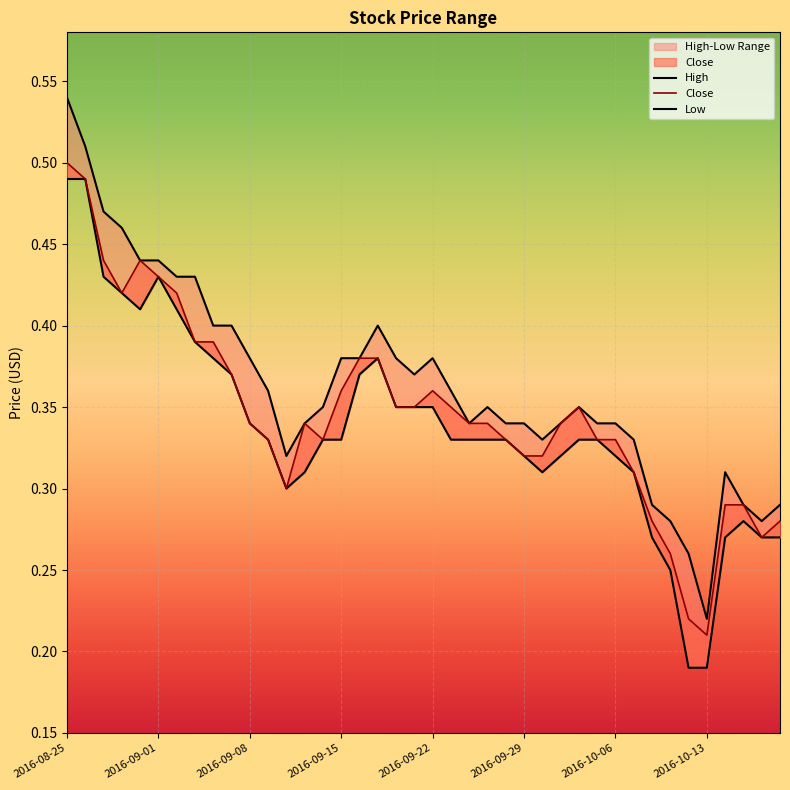

Rank the series by their average value, from highest to lowest.

High, Close, Low